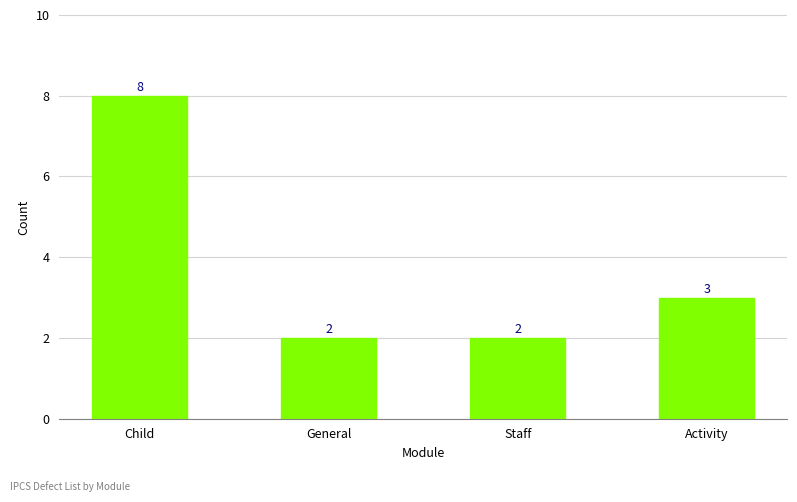

True or false: the data shows 3 at Staff.

False